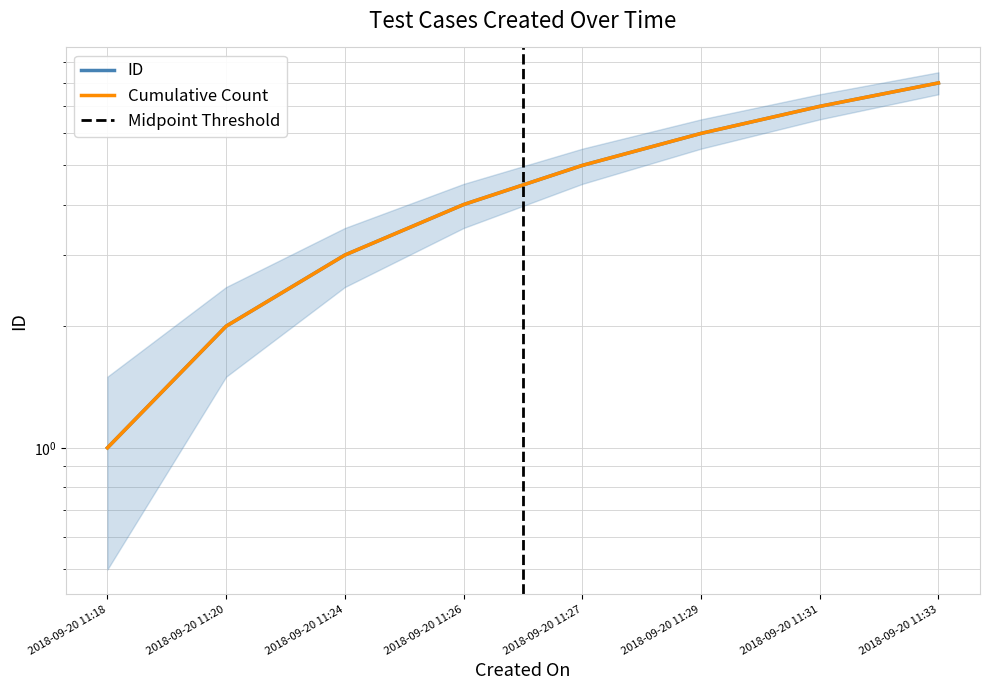

Reading right to left, list all the values displayed in this chart.

2018-09-20 11:33=8	2018-09-20 11:31=7	2018-09-20 11:29=6	2018-09-20 11:27=5	2018-09-20 11:26=4	2018-09-20 11:24=3	2018-09-20 11:20=2	2018-09-20 11:18=1